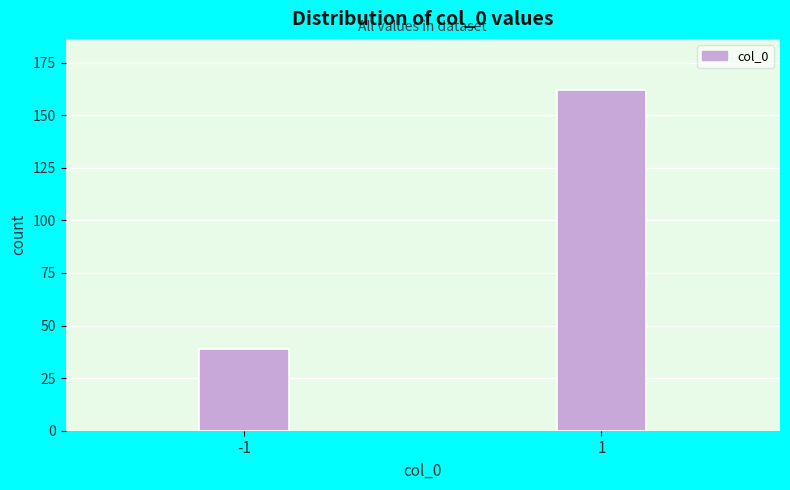

Reading right to left, list all the values displayed in this chart.

1=162	-1=39